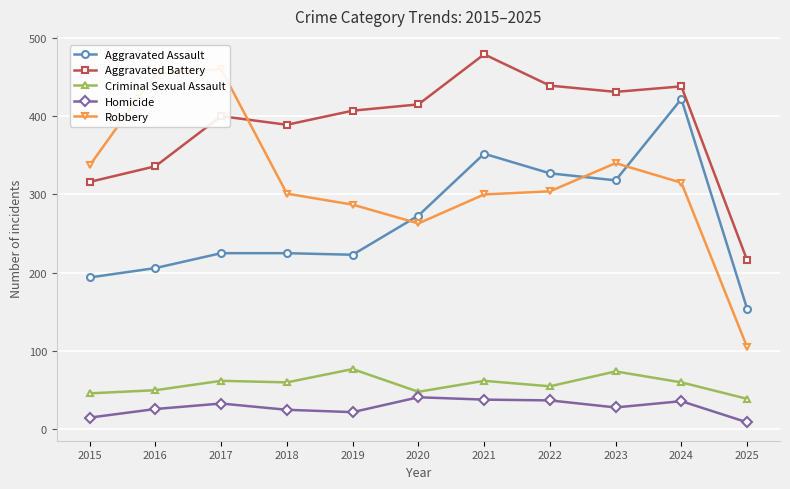

How many data points does each series have?

11